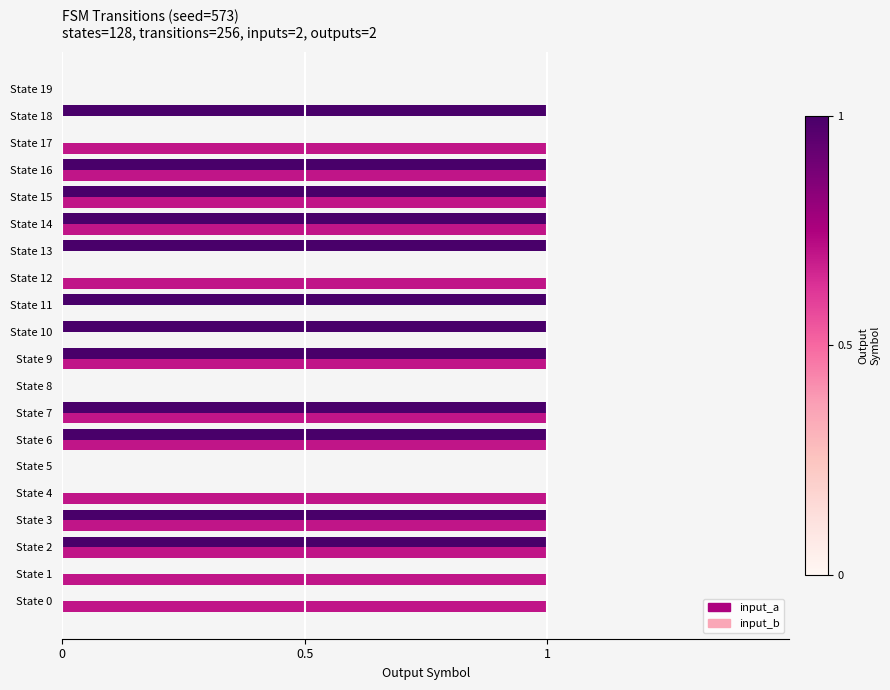

Which series changed the most between State 7 and State 12?

input_a